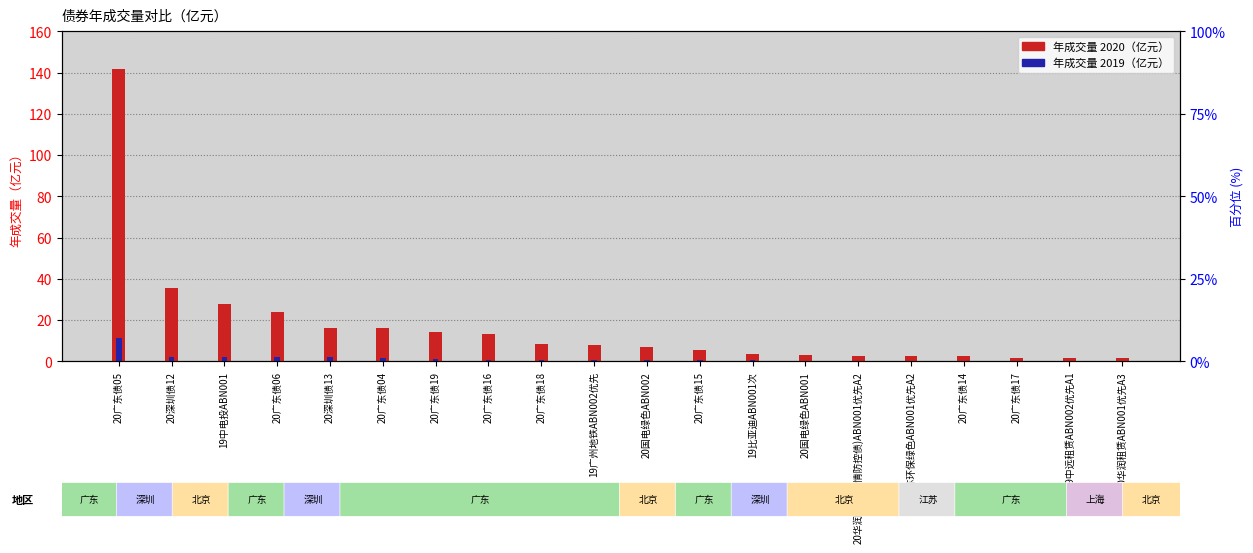

What is the sum of all 年成交量2019 values?

26.7